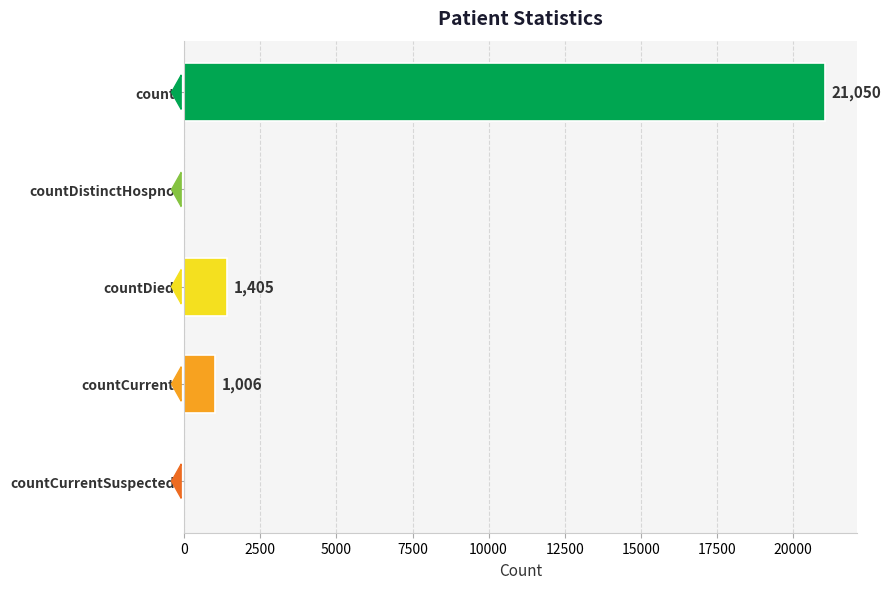

Where is the data nearest to the value 10525?

countDied